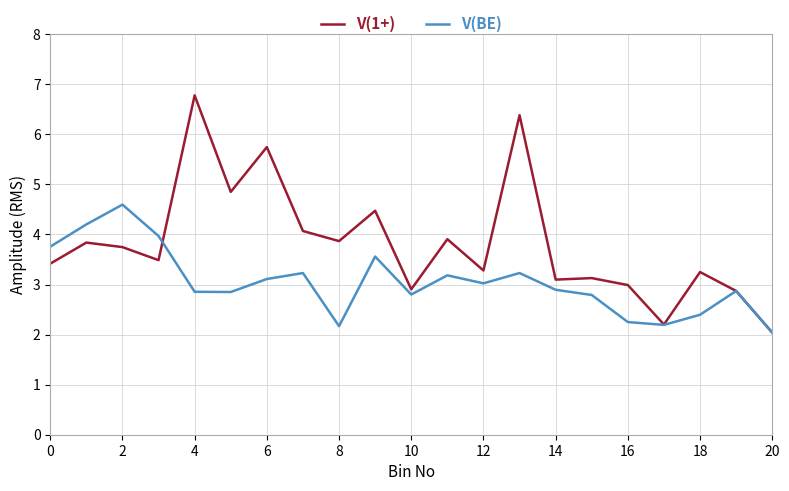

True or false: V(1+) and V(BE) cross at least once.

True